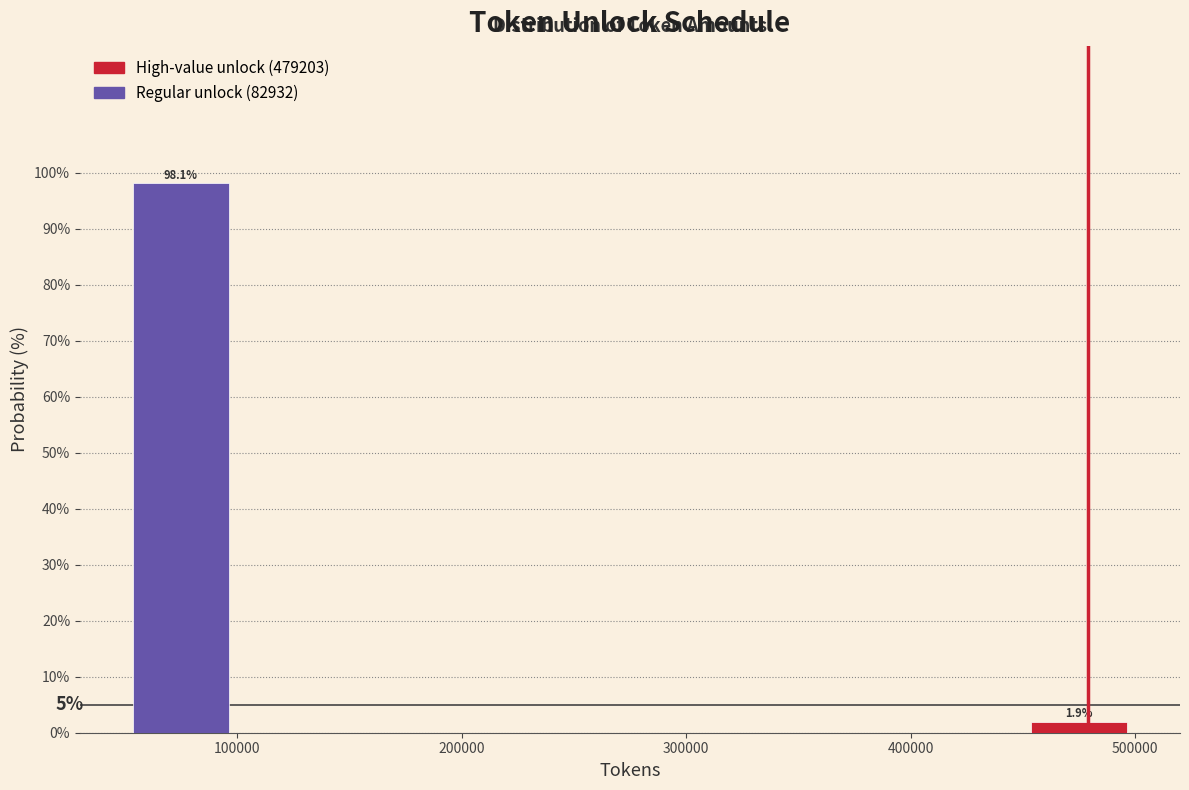

Which range on the x-axis has the tallest bar?

50000 to 100000